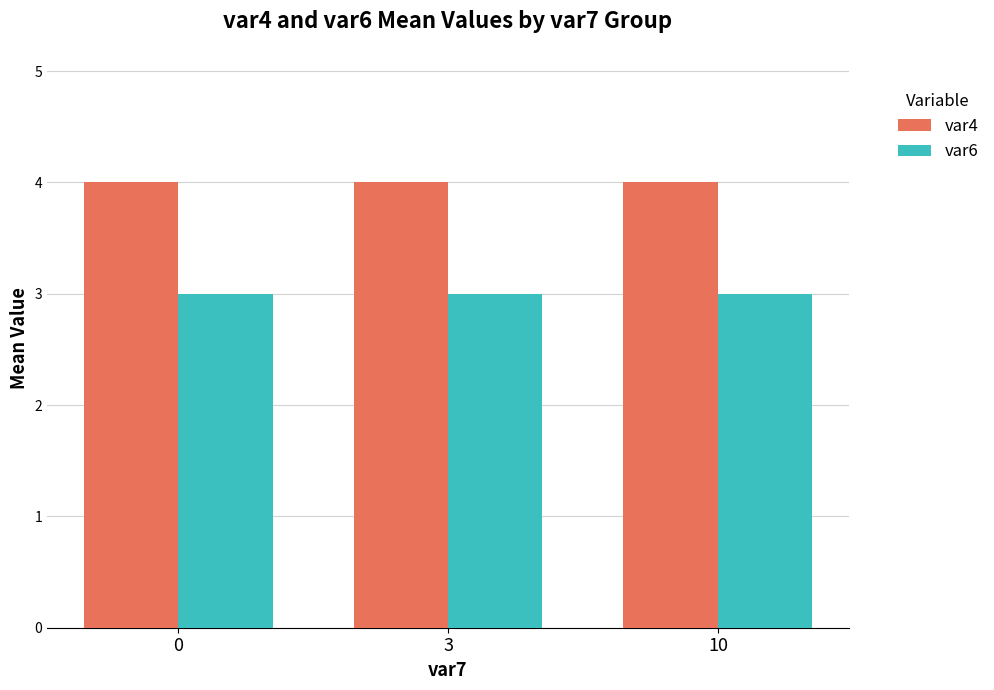

The var4 series shows 4 at 10. True or false?

True